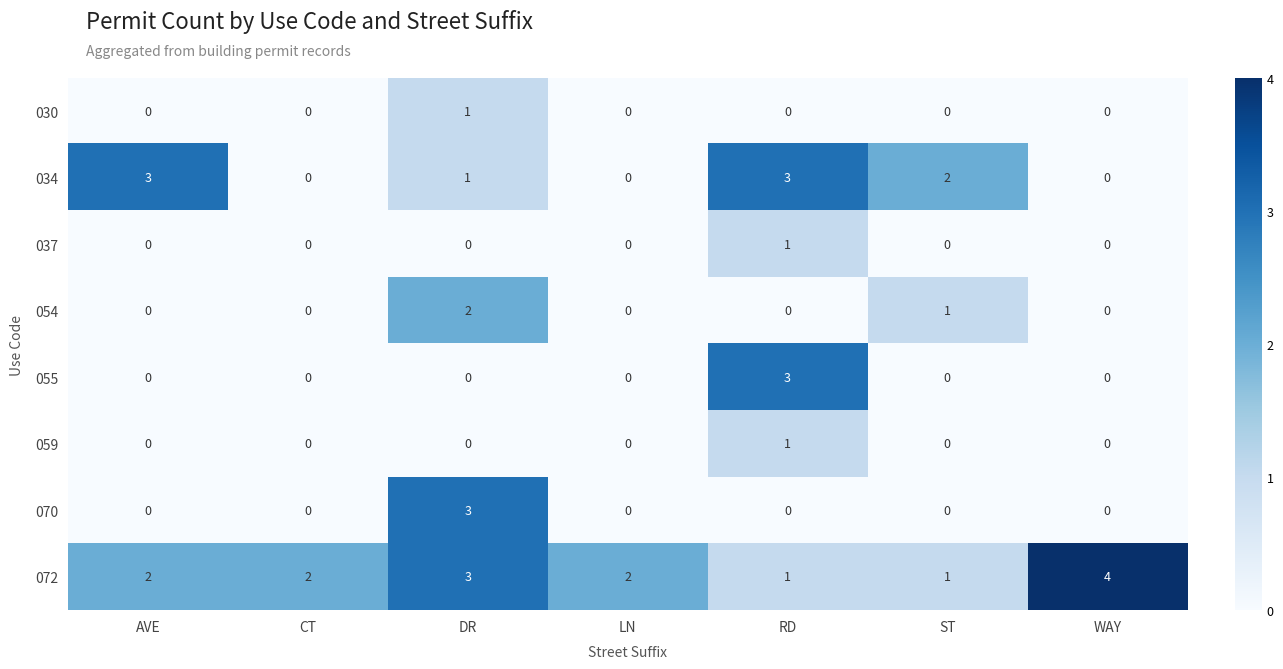

What is the total value across all series at AVE?

5